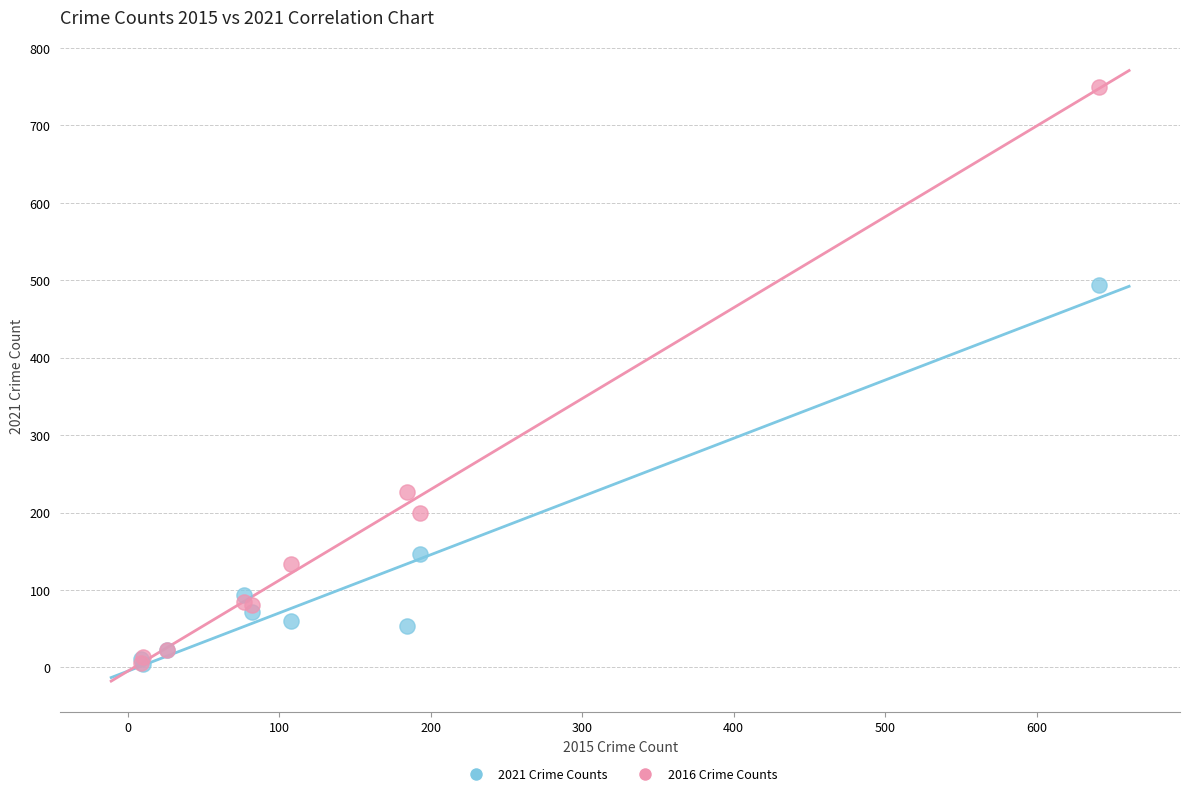

Which series has the largest Y range (max minus min)?

2016 Crime Counts